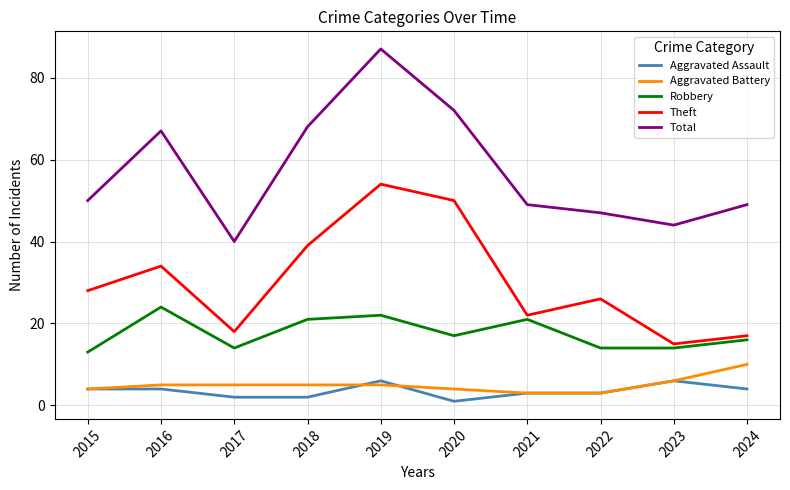

True or false: Aggravated Battery and Total intersect in this chart.

False